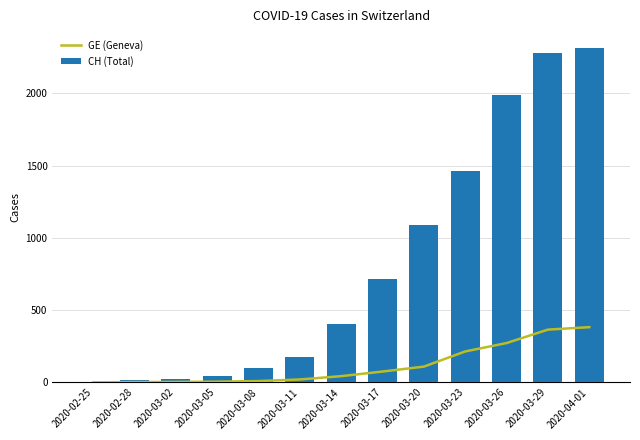

What is the approximate value of CH (Total) at 2020-03-29?

2281